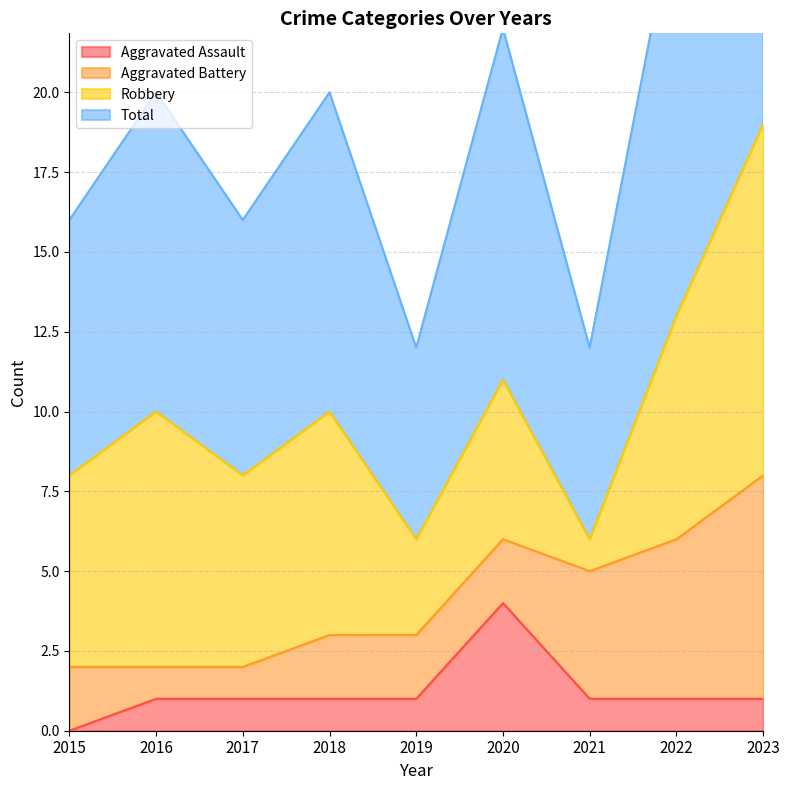

What is the spread (max minus min) of values at 2019?

5